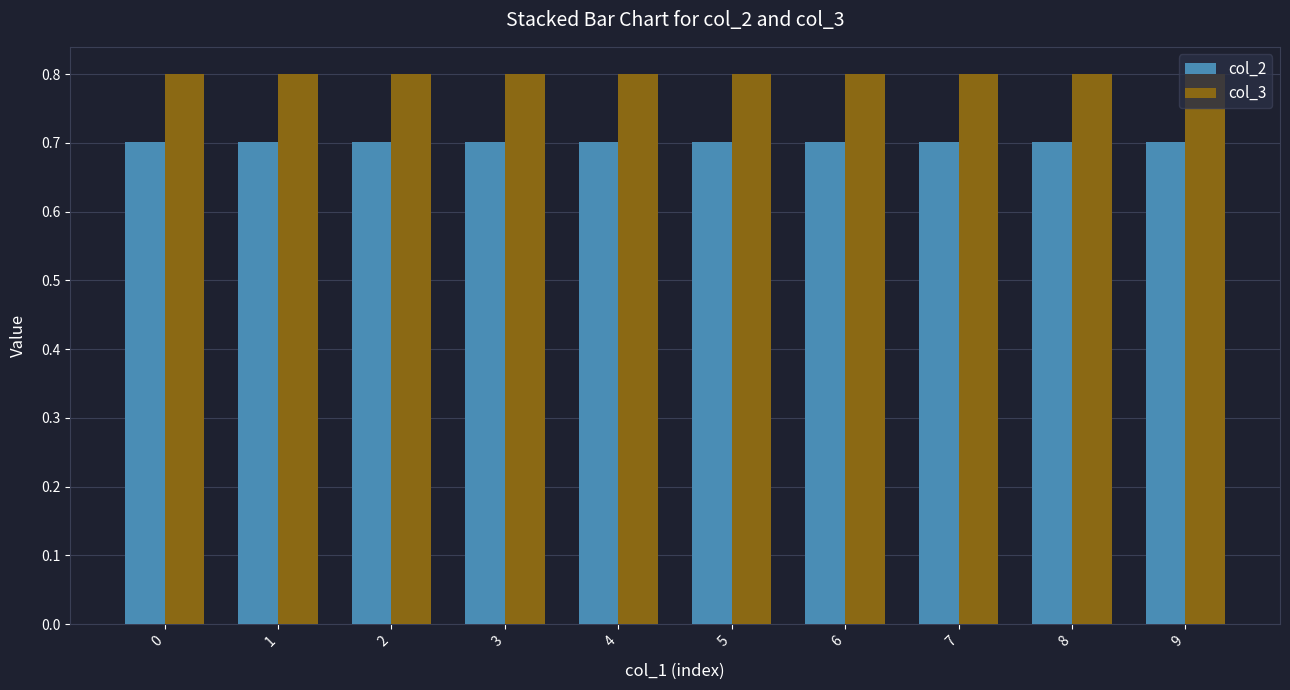

Rank the series at 3 from highest to lowest value.

col_3, col_2